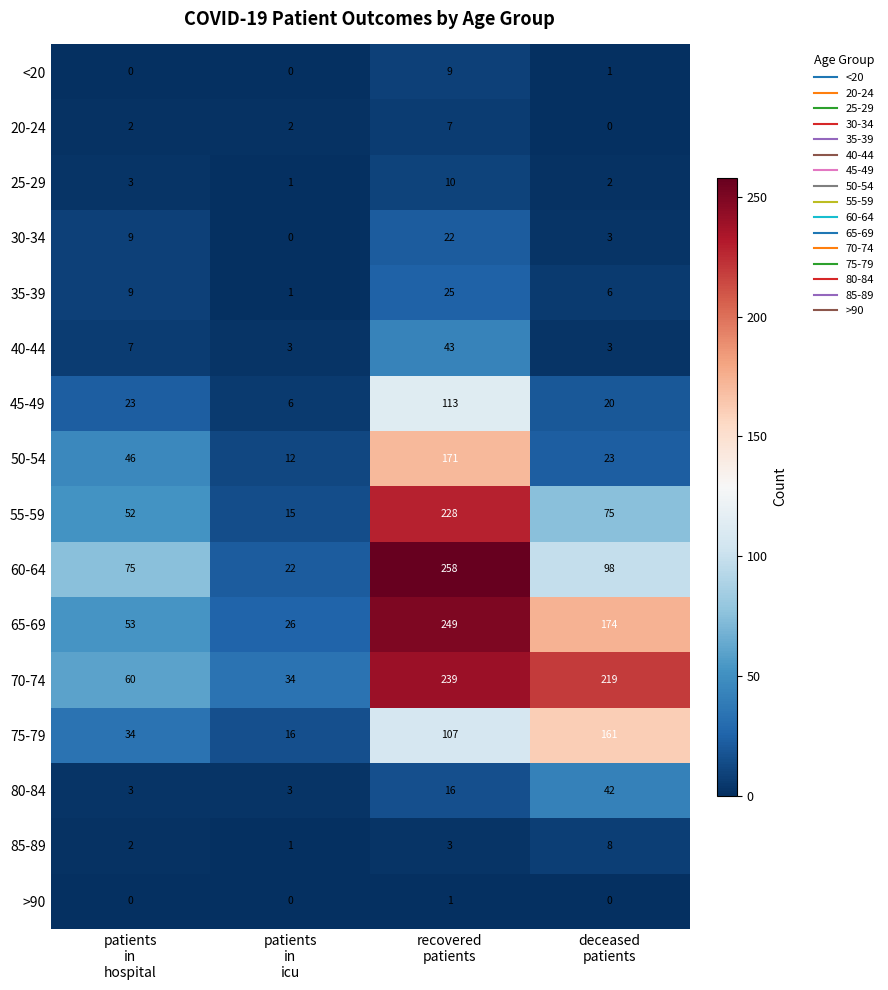

How many series are shown in this chart?

16